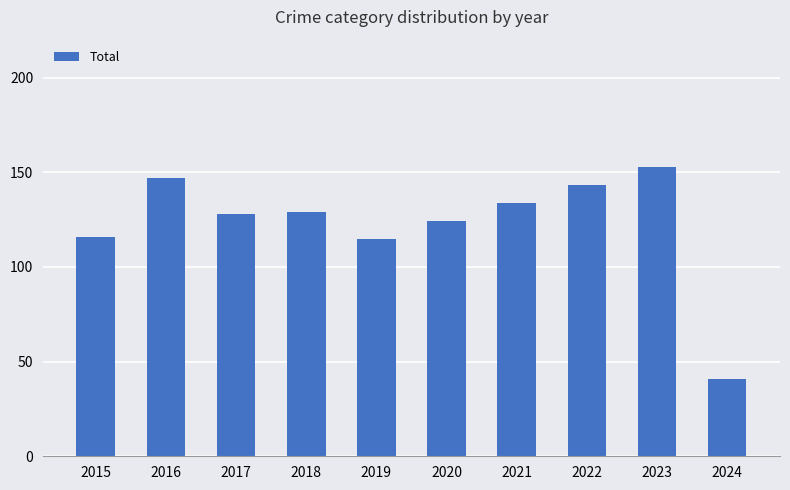

Which has a higher value, 2024 or 2021?

2021